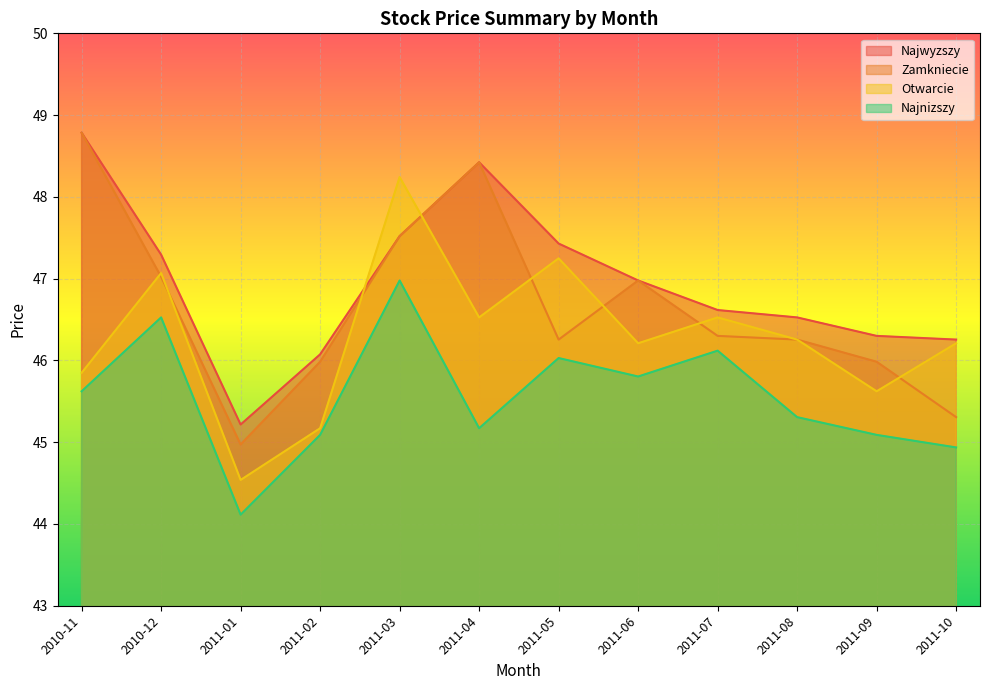

What is the total value across all series at 2011-04?

188.5